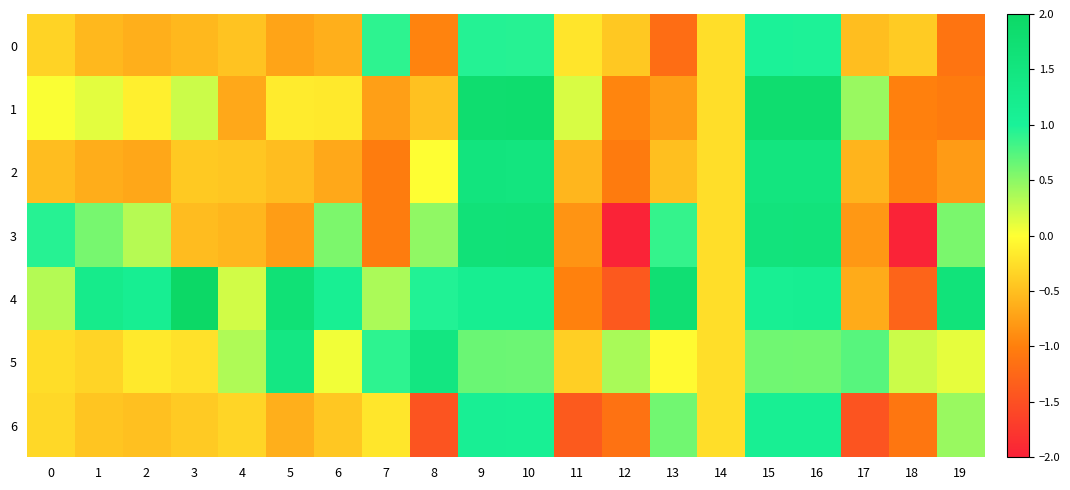

Reading left to right, what are all the values shown in this chart?

0: 0=-0.3	1=-0.6	2=-0.6	3=-0.6	4=-0.5	5=-0.7	6=-0.6	7=0.9	8=-1.0	9=0.9	10=0.9	11=-0.2	12=-0.4	13=-1.2	14=-0.3	15=1.0	16=1.0	17=-0.5	18=-0.4	19=-1.1
1: 0=0.0	1=0.1	2=-0.1	3=0.2	4=-0.7	5=-0.2	6=-0.2	7=-0.7	8=-0.5	9=1.8	10=1.8	11=0.2	12=-0.9	13=-0.8	14=-0.3	15=1.8	16=1.8	17=0.4	18=-1.0	19=-1.0
2: 0=-0.5	1=-0.6	2=-0.7	3=-0.4	4=-0.4	5=-0.5	6=-0.7	7=-1.0	8=0.0	9=1.5	10=1.5	11=-0.6	12=-1.0	13=-0.5	14=-0.3	15=1.5	16=1.5	17=-0.6	18=-1.0	19=-0.8
3: 0=0.9	1=0.6	2=0.3	3=-0.5	4=-0.6	5=-0.8	6=0.6	7=-1.0	8=0.5	9=1.6	10=1.6	11=-0.8	12=-2.0	13=0.9	14=-0.3	15=1.6	16=1.6	17=-0.8	18=-2.0	19=0.6
4: 0=0.3	1=1.3	2=1.1	3=2.1	4=0.2	5=1.7	6=1.1	7=0.4	8=1.0	9=1.1	10=1.2	11=-1.0	12=-1.4	13=1.7	14=-0.3	15=1.1	16=1.1	17=-0.7	18=-1.3	19=1.6
5: 0=-0.3	1=-0.3	2=-0.2	3=-0.2	4=0.3	5=1.4	6=0.1	7=0.9	8=1.5	9=0.6	10=0.6	11=-0.4	12=0.4	13=-0.0	14=-0.3	15=0.6	16=0.6	17=0.7	18=0.2	19=0.1
6: 0=-0.3	1=-0.4	2=-0.5	3=-0.4	4=-0.3	5=-0.6	6=-0.4	7=-0.2	8=-1.5	9=1.1	10=1.1	11=-1.4	12=-1.1	13=0.6	14=-0.3	15=1.1	16=1.1	17=-1.5	18=-1.1	19=0.4